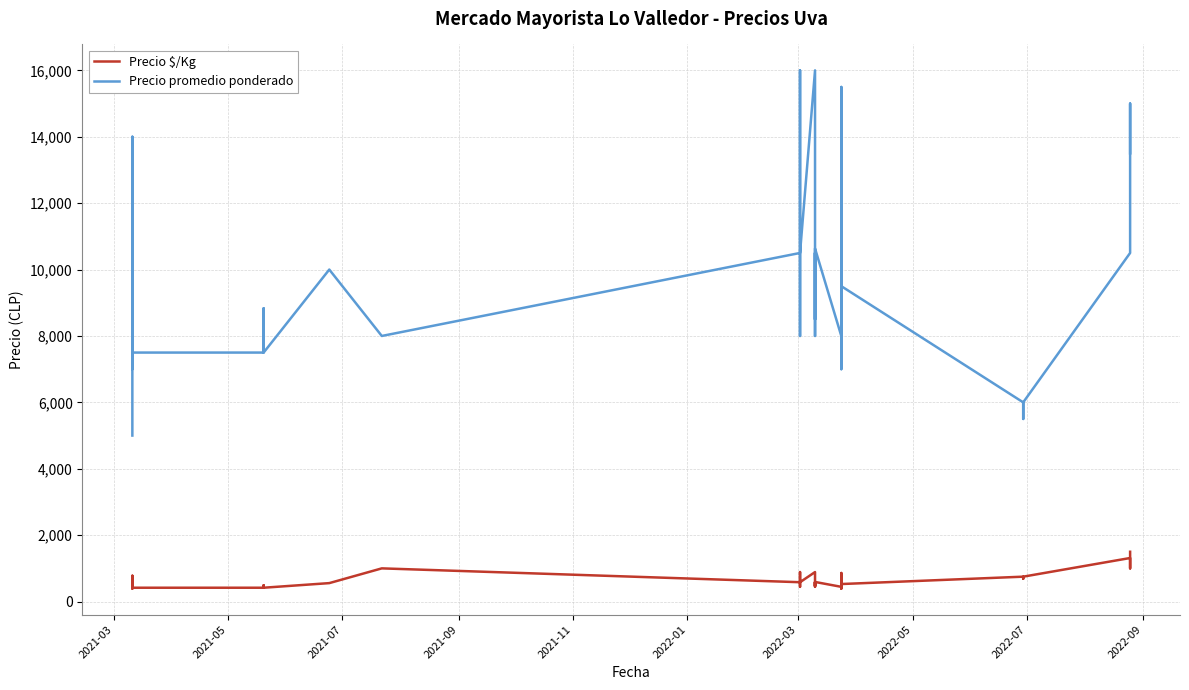

What are all the series names shown in the legend?

Precio \$/Kg, Precio promedio ponderado